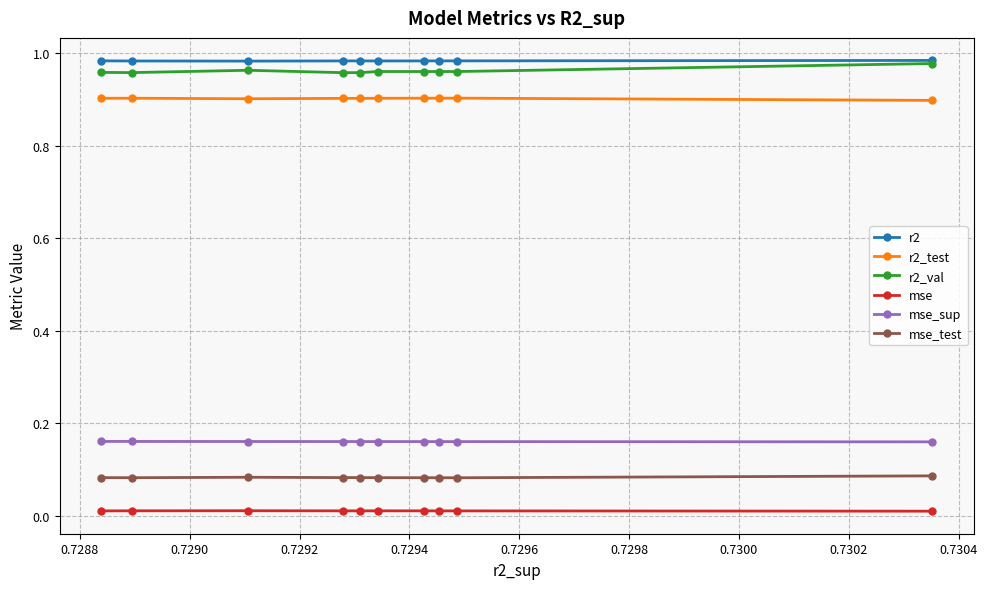

True or false: mse_test and mse intersect in this chart.

False